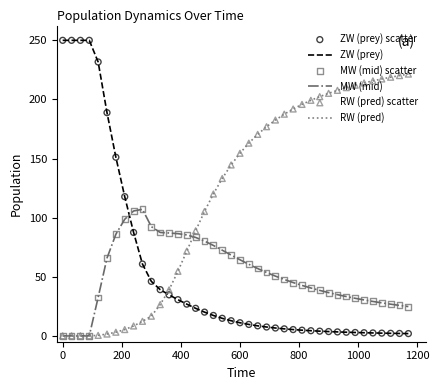

Which series has the largest total across all categories?

RW (pred)